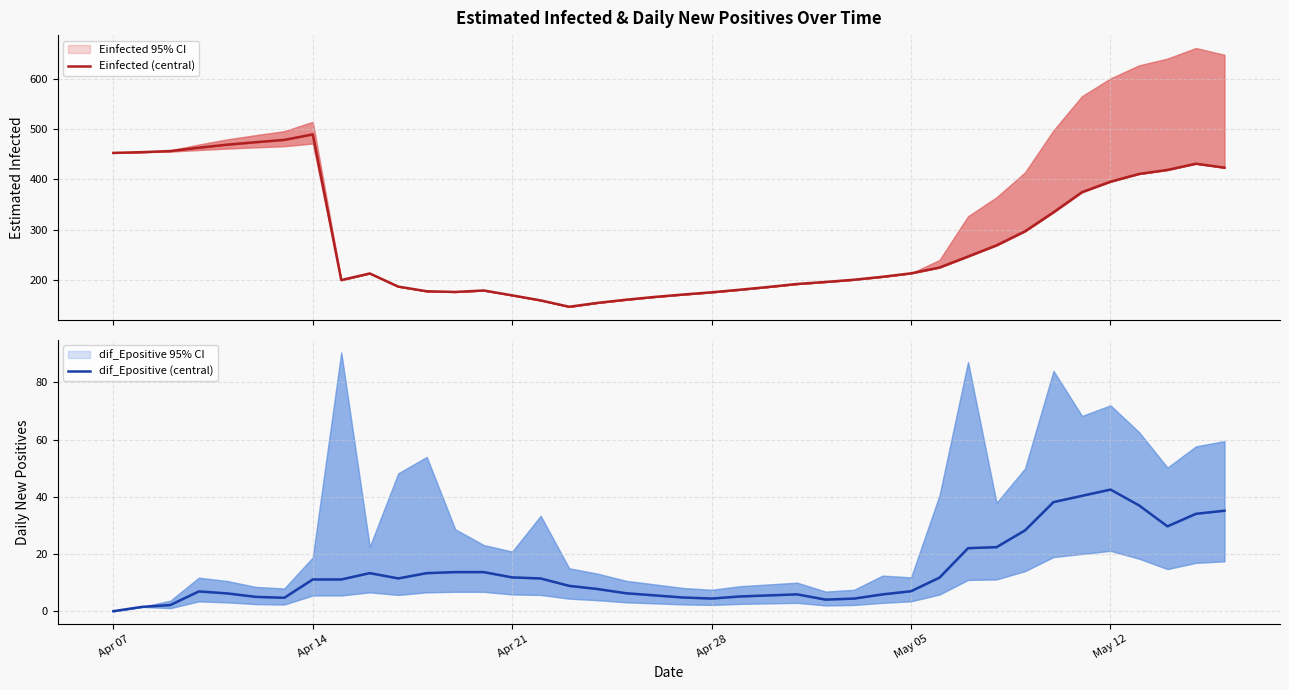

How many values in the dif_Epositive (central) series exceed 11?

20